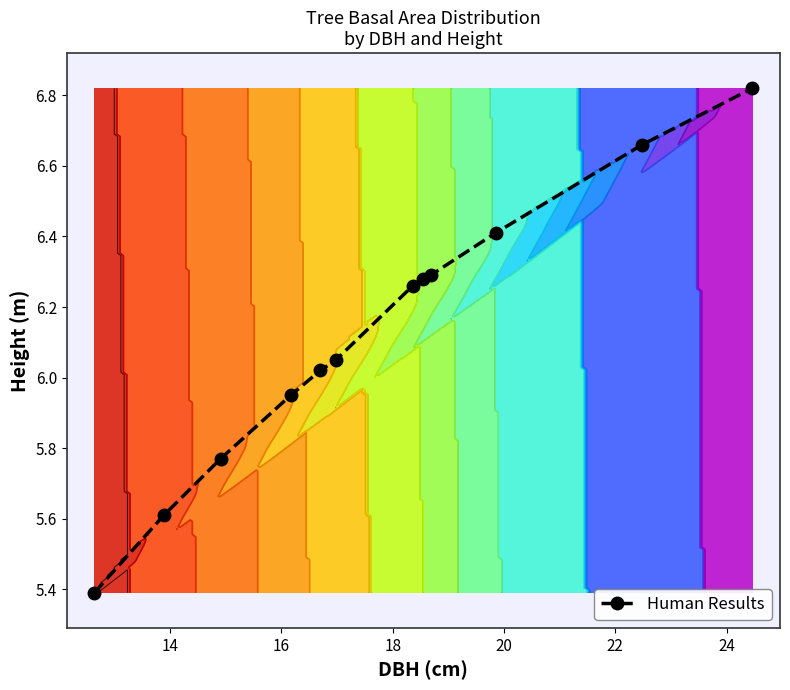

What is the lowest value of the Human Results series?

5.4